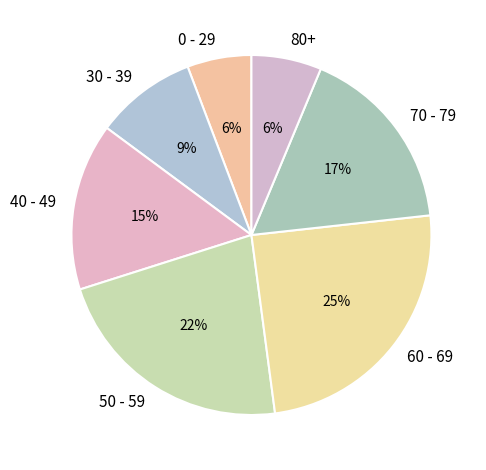

Do 80+ and 60 - 69 together represent more than half of the pie?

No